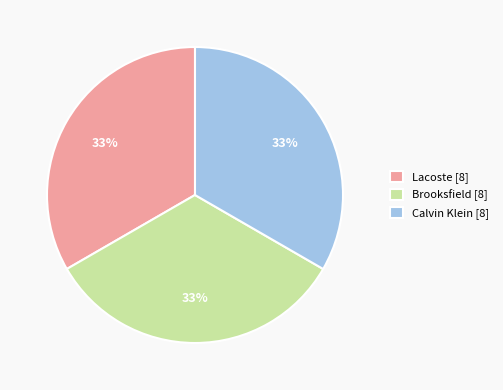

To the nearest percent, what is the difference between the largest and smallest slice percentages?

0%